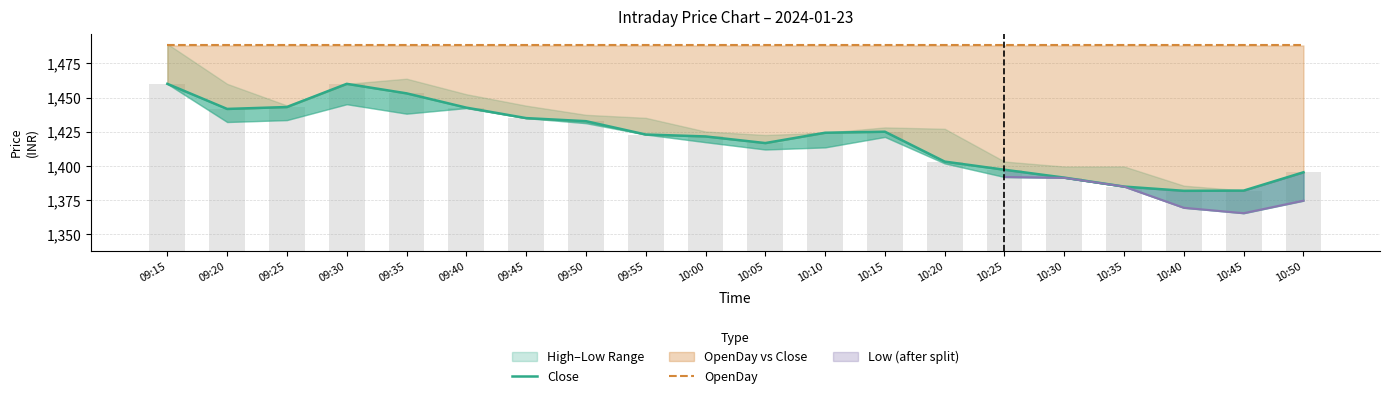

Reading left to right, transcribe all the data shown in this chart.

Close: 09:15=1460.0	09:20=1441.7	09:25=1443.0	09:30=1460.0	09:35=1453.0	09:40=1442.6	09:45=1435.0	09:50=1432.7	09:55=1423.0	10:00=1421.5	10:05=1416.7	10:10=1424.2	10:15=1425.0	10:20=1403.2	10:25=1397.2	10:30=1391.5	10:35=1384.9	10:40=1381.8	10:45=1382.0	10:50=1395.3
OpenDay: 09:15=1488.0	09:20=1488.0	09:25=1488.0	09:30=1488.0	09:35=1488.0	09:40=1488.0	09:45=1488.0	09:50=1488.0	09:55=1488.0	10:00=1488.0	10:05=1488.0	10:10=1488.0	10:15=1488.0	10:20=1488.0	10:25=1488.0	10:30=1488.0	10:35=1488.0	10:40=1488.0	10:45=1488.0	10:50=1488.0